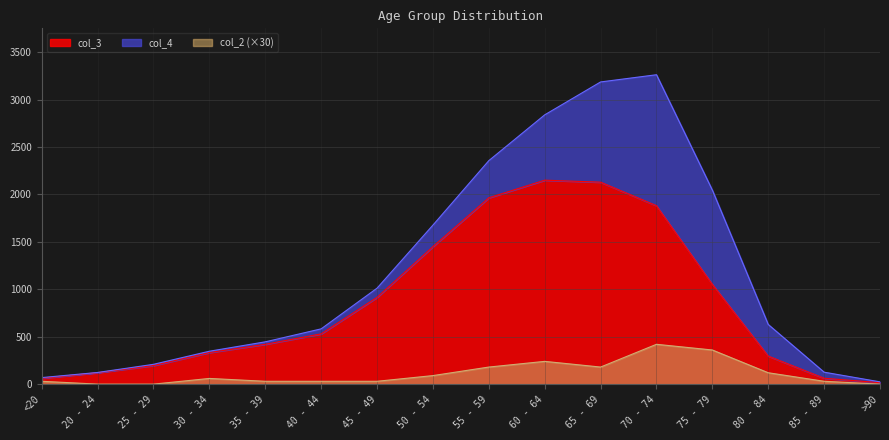

What is the average value of the col_3 series?

849